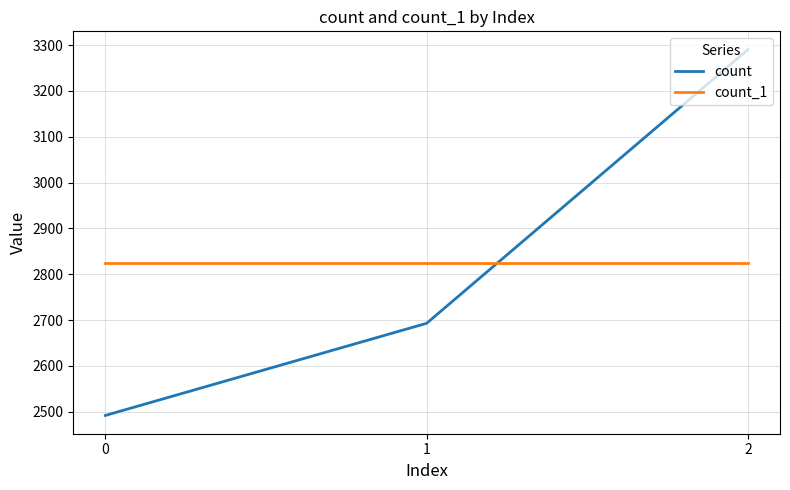

What is the average value of the count_1 series?

2825